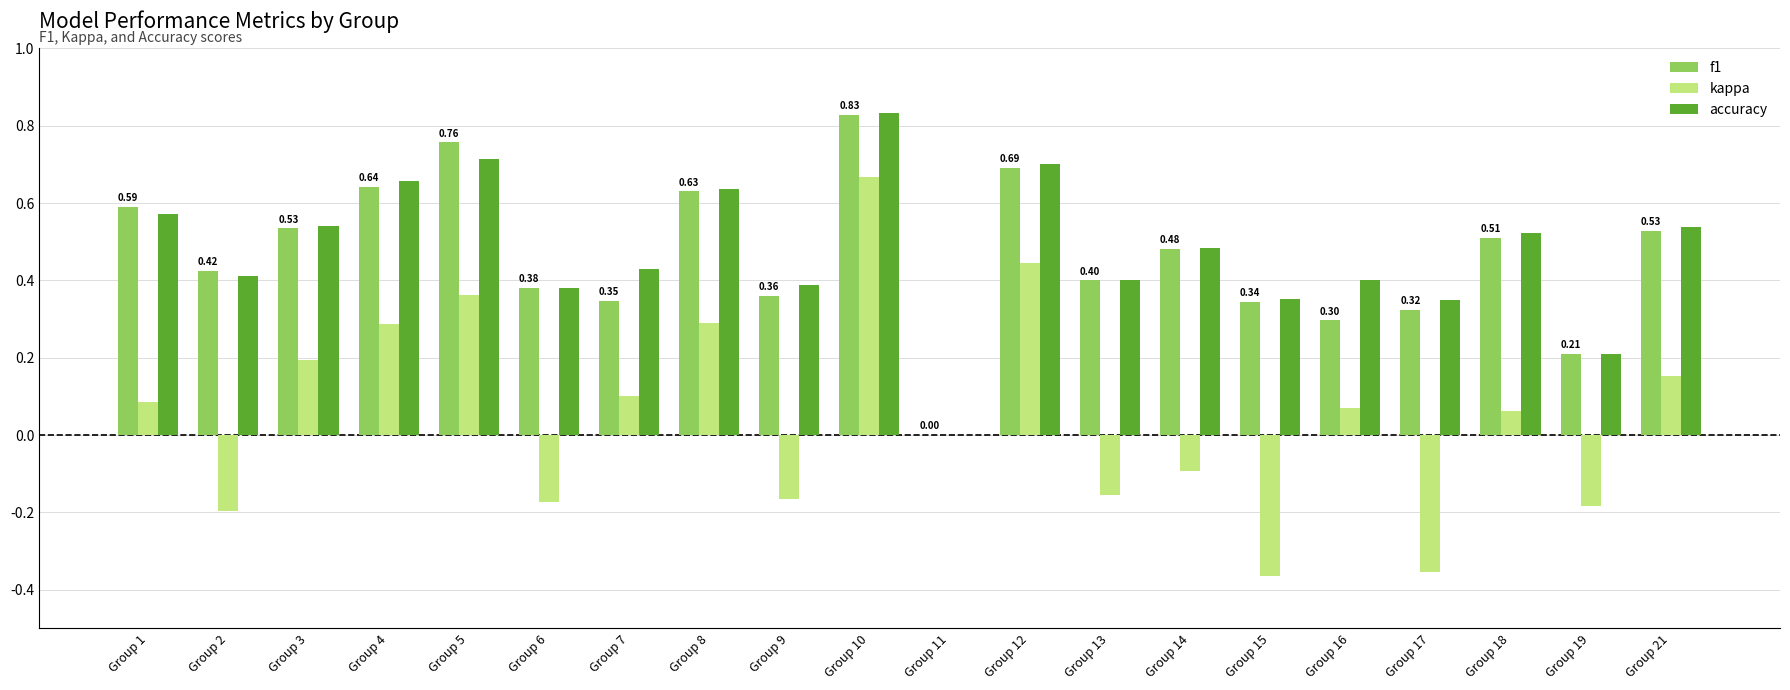

Between Group 7 and Group 17, which series saw the biggest shift?

kappa